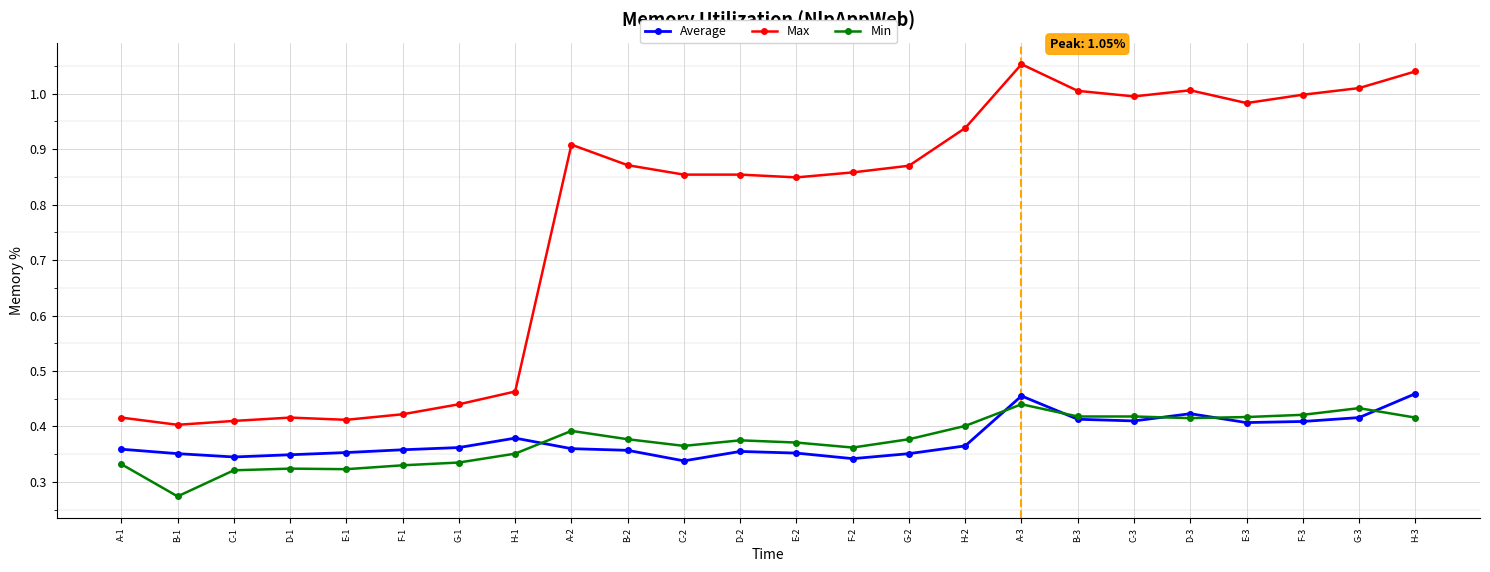

True or false: Min has more than 1 interior local peaks.

True